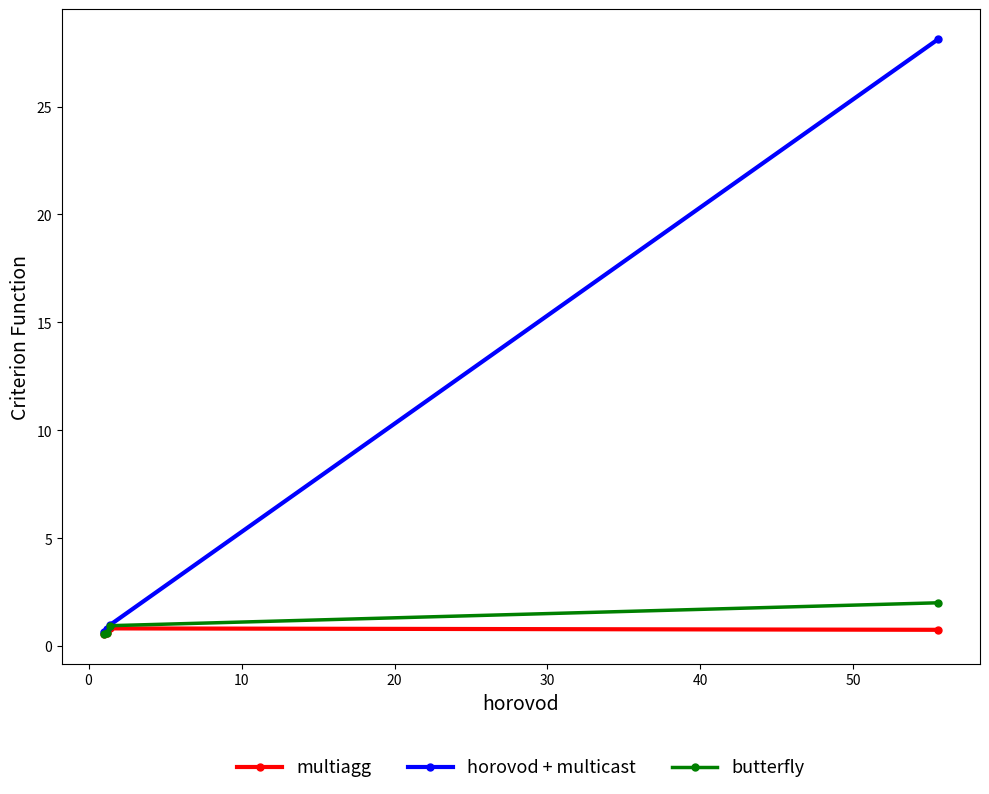

How many lines are shown in the chart?

3